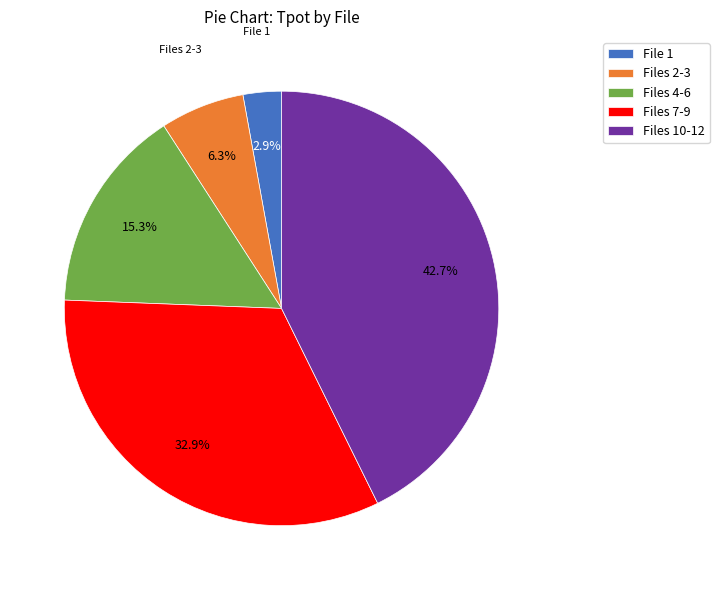

How many segments does this pie chart have?

5